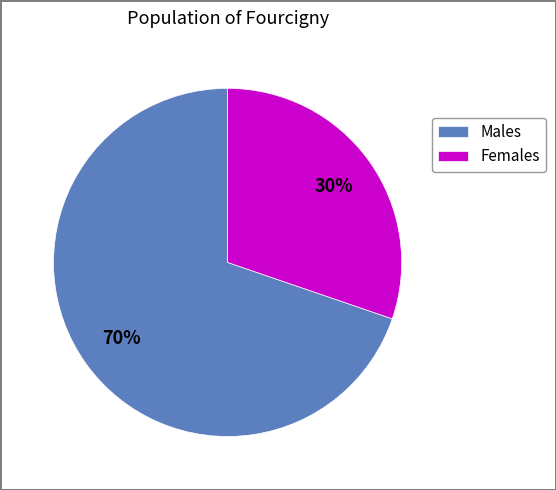

To the nearest percent, what is the combined percentage of Females and Males?

100%